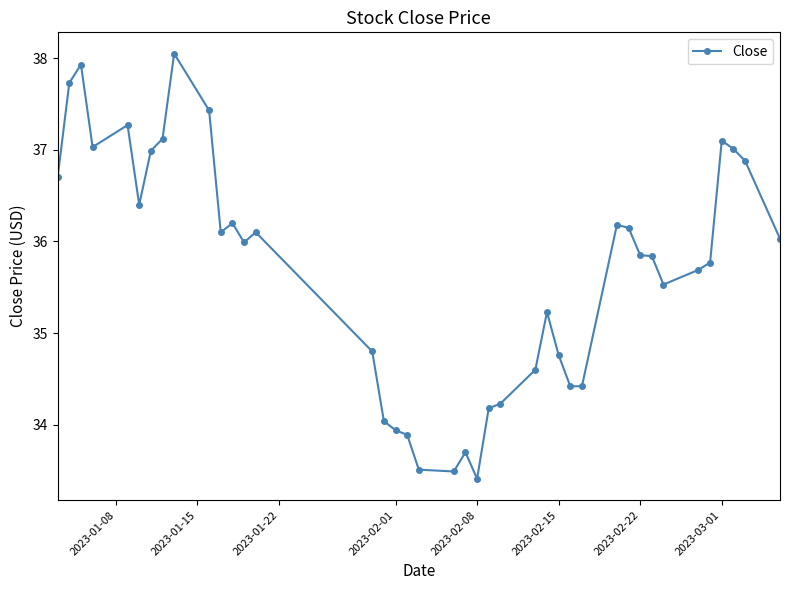

What is the minimum value shown in the chart?

33.4